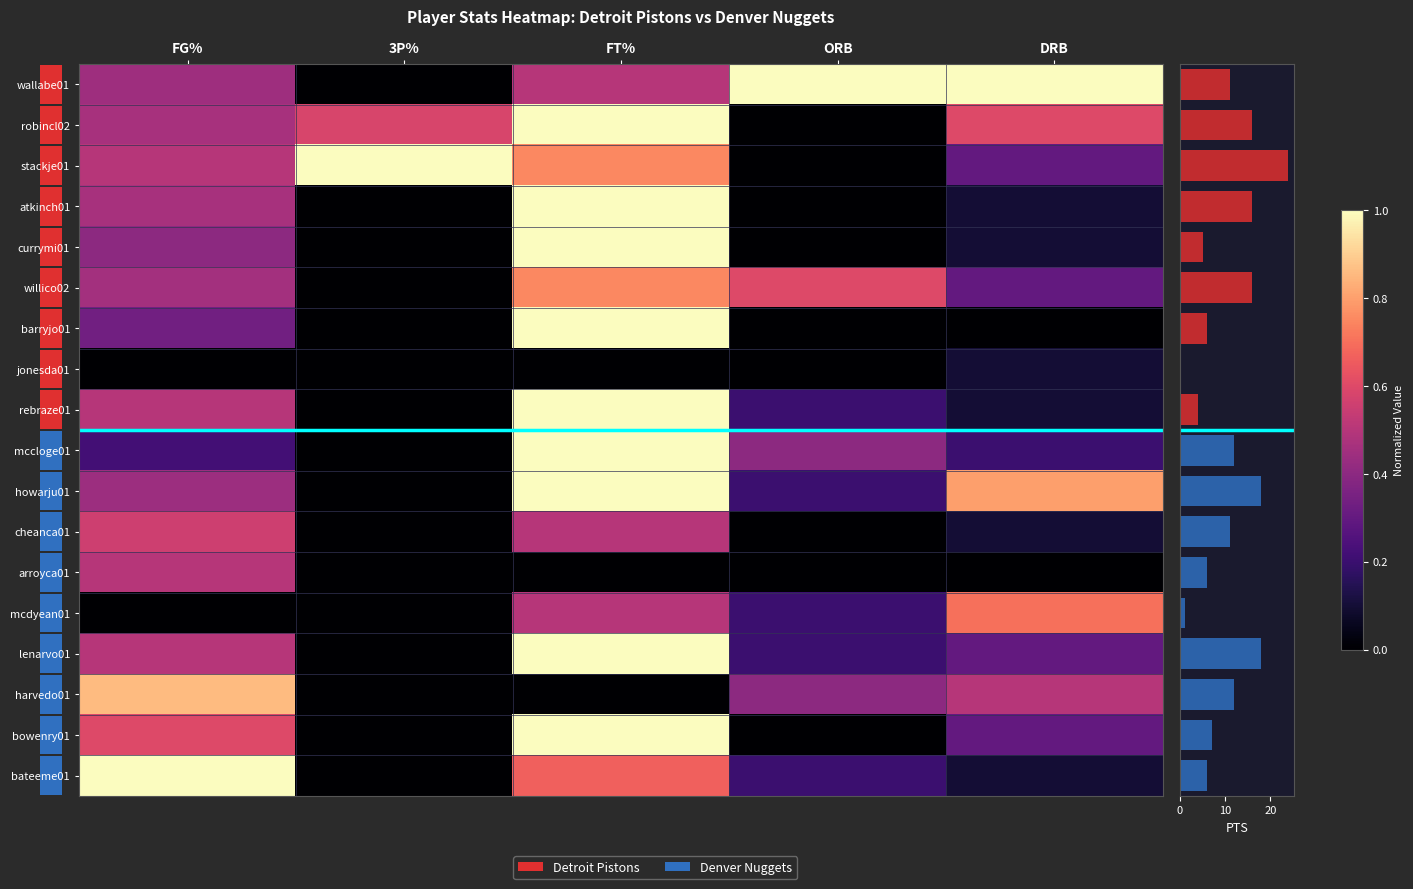

Is the value of arroyca01 at FG% greater than the value of cheanca01 at FT%?

No